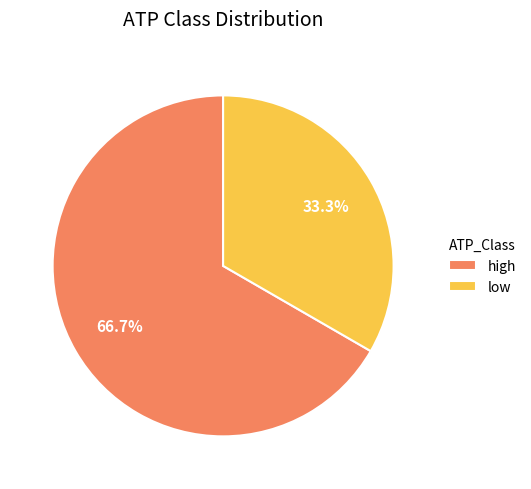

What percentage do low and high together represent?

100.0%